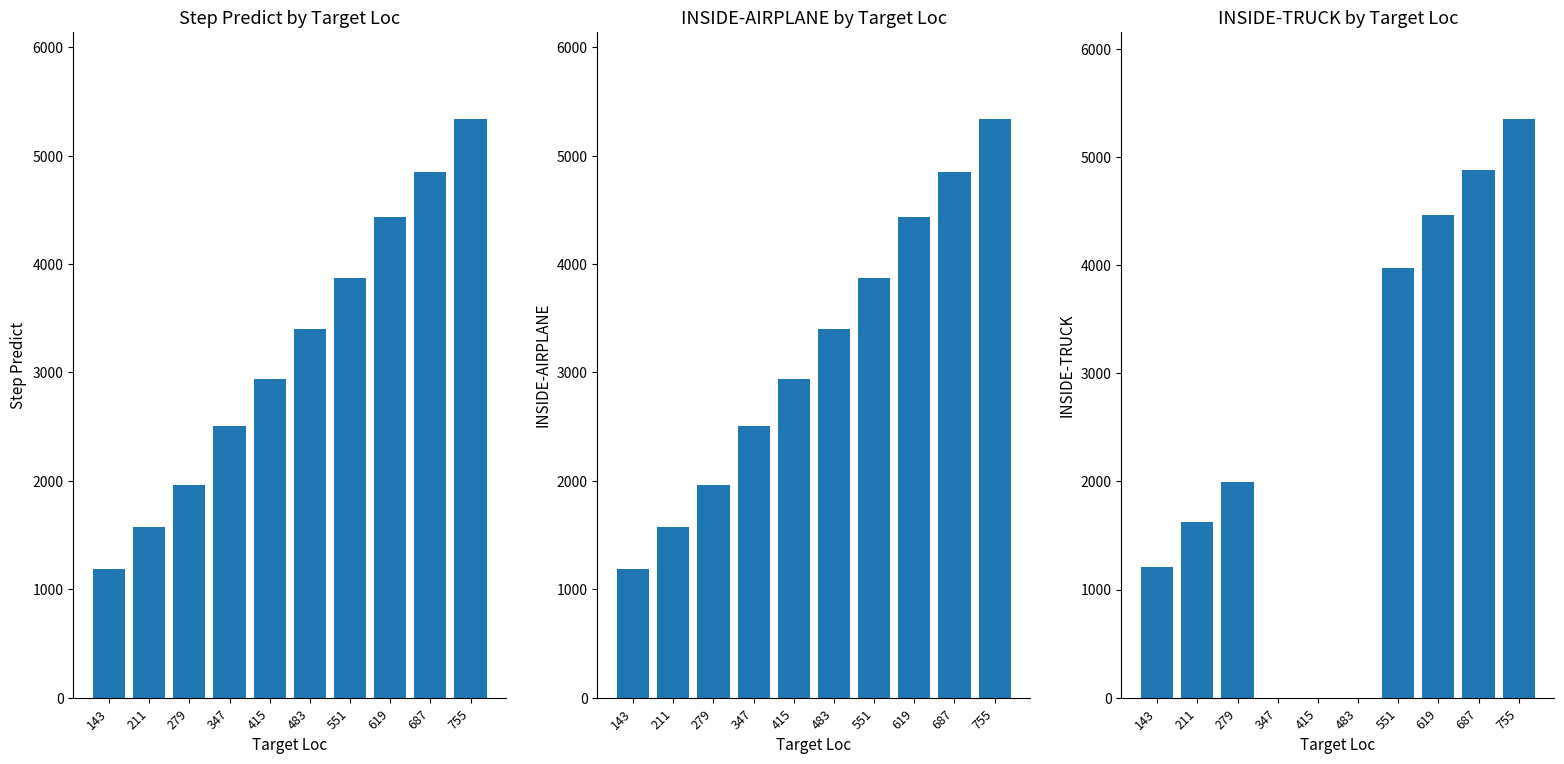

Count the number of data series in this chart.

3